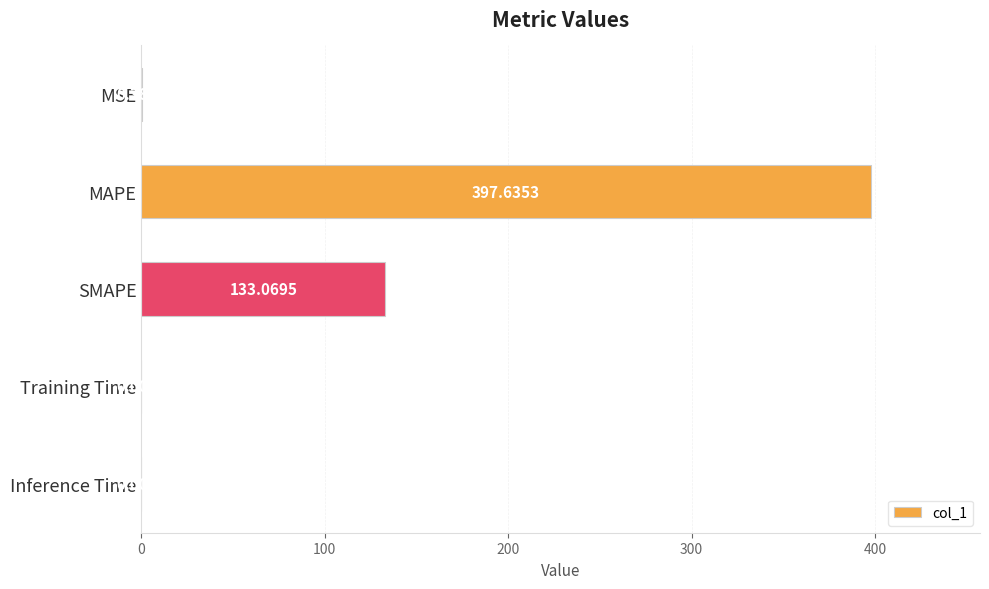

What is the maximum value shown in the chart?

397.6